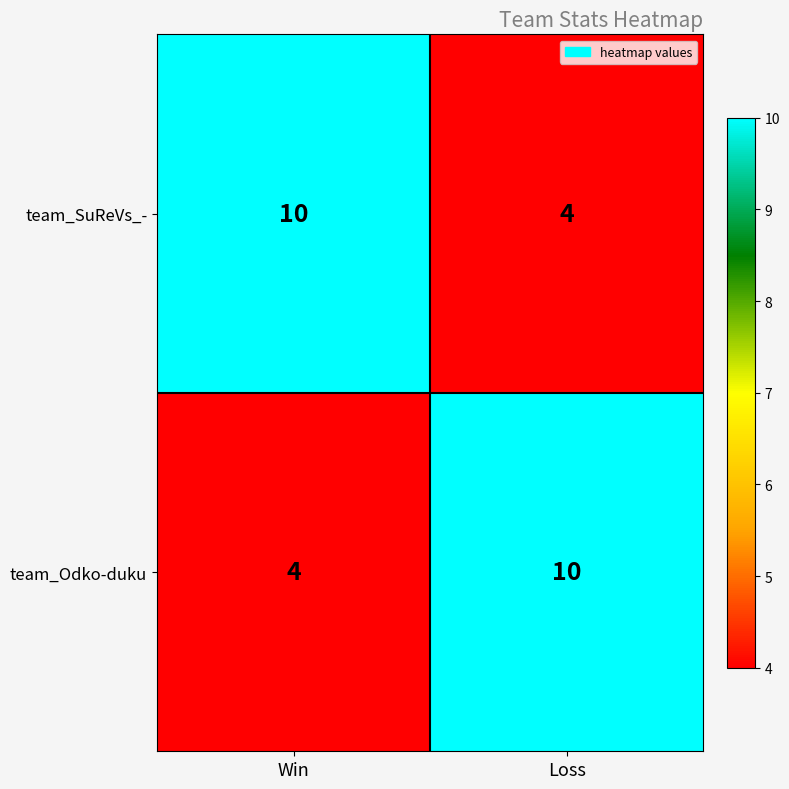

What is the difference between the highest and lowest values at Loss?

6